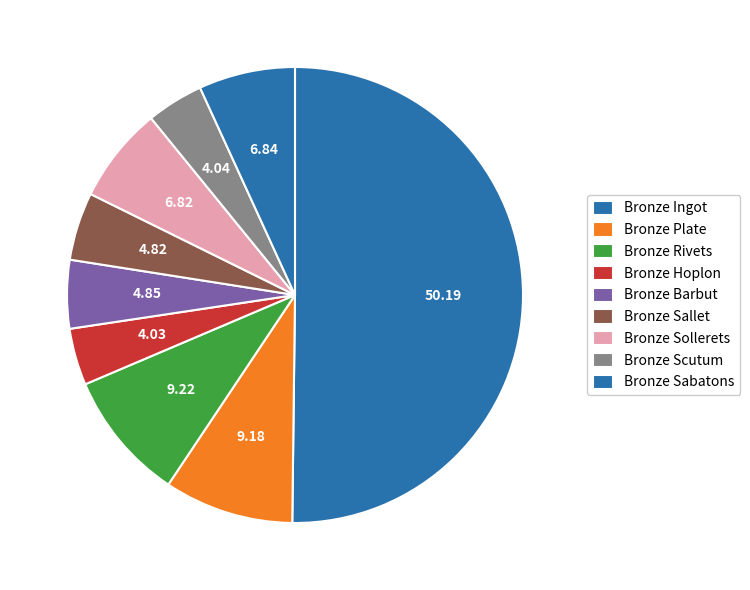

Which has a higher value, Bronze Sabatons or Bronze Ingot?

Bronze Ingot